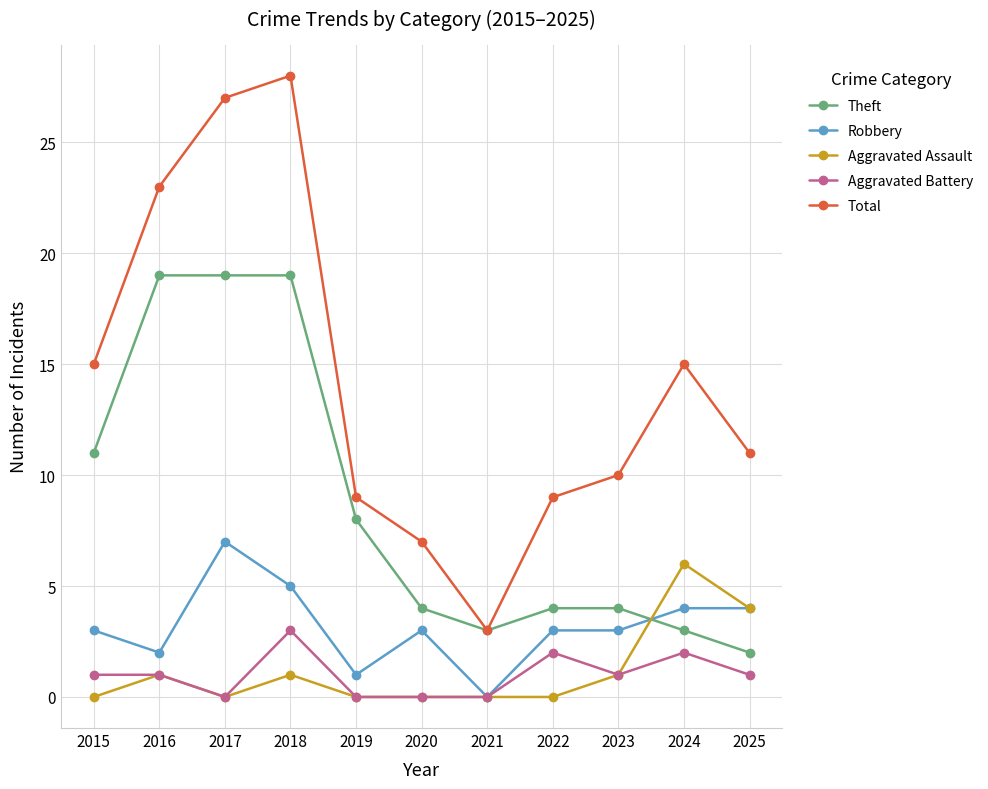

Rank the series by their maximum value, from highest to lowest.

Total, Theft, Robbery, Aggravated Assault, Aggravated Battery